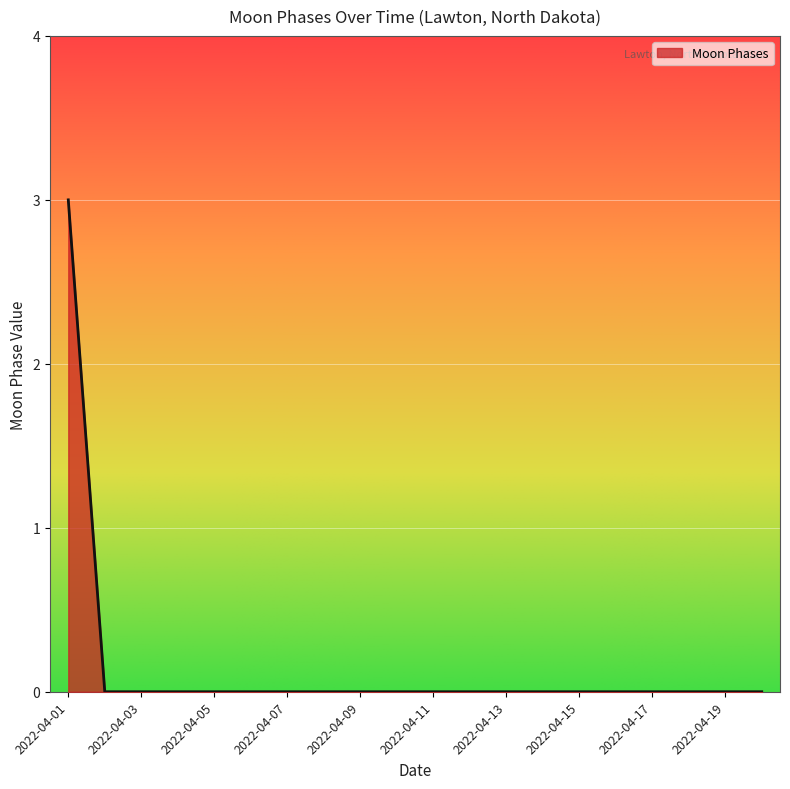

What is the sum of all values?

3